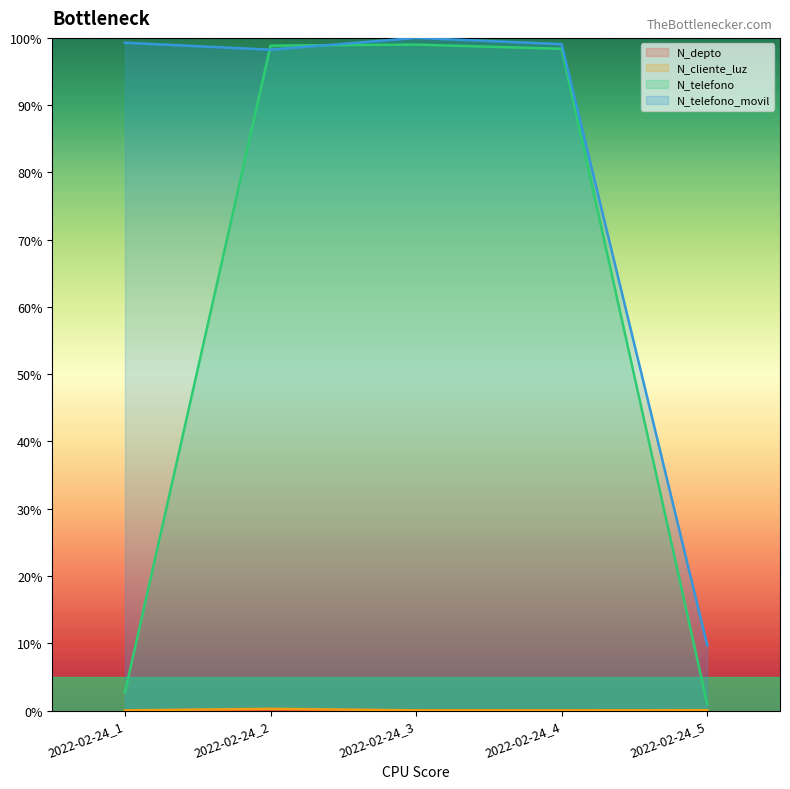

True or false: N_cliente_luz and N_telefono cross at least once.

False